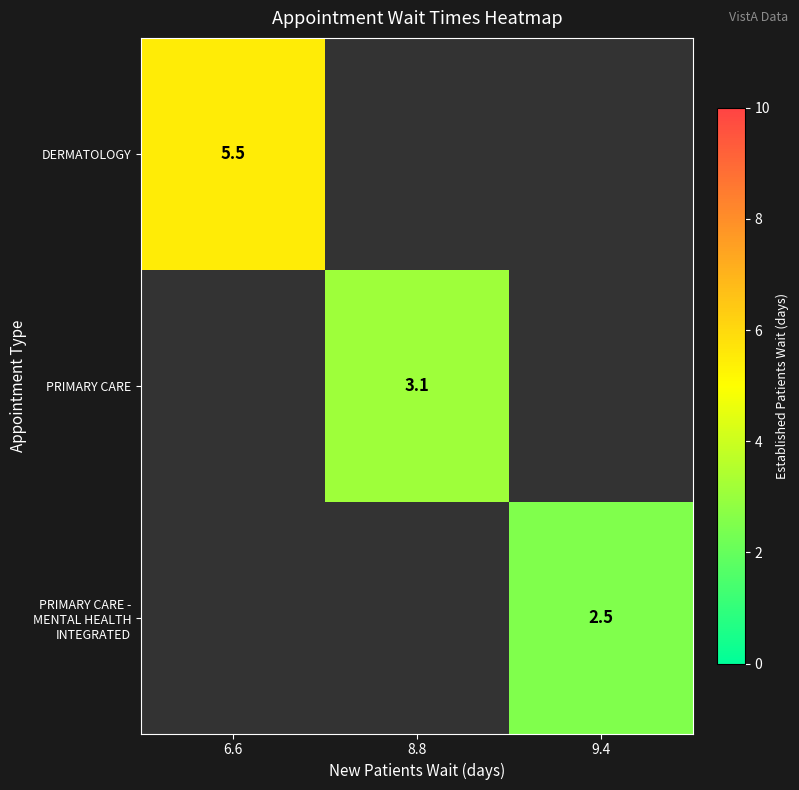

True or false: PRIMARY CARE has a value of 3.1 at 8.8.

True